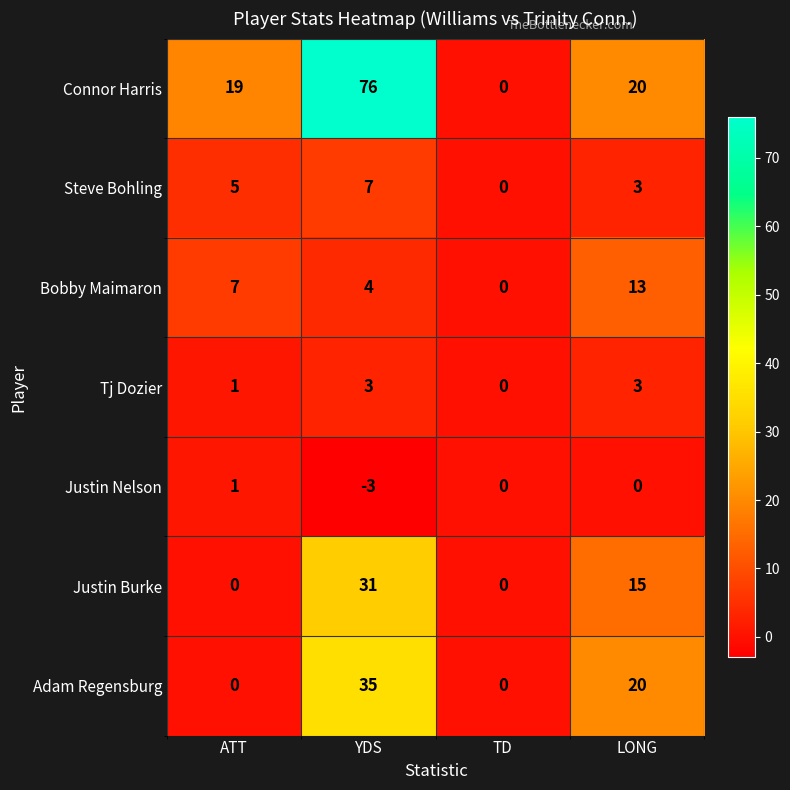

The Bobby Maimaron series shows 13 at LONG. True or false?

True